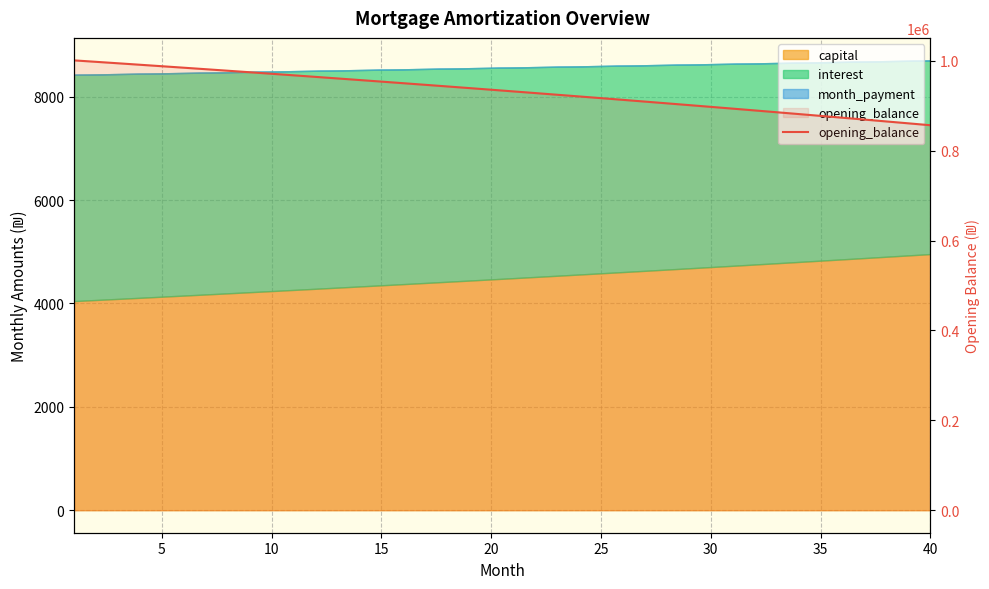

What is the difference between the maximum and second lowest values?

140062.9